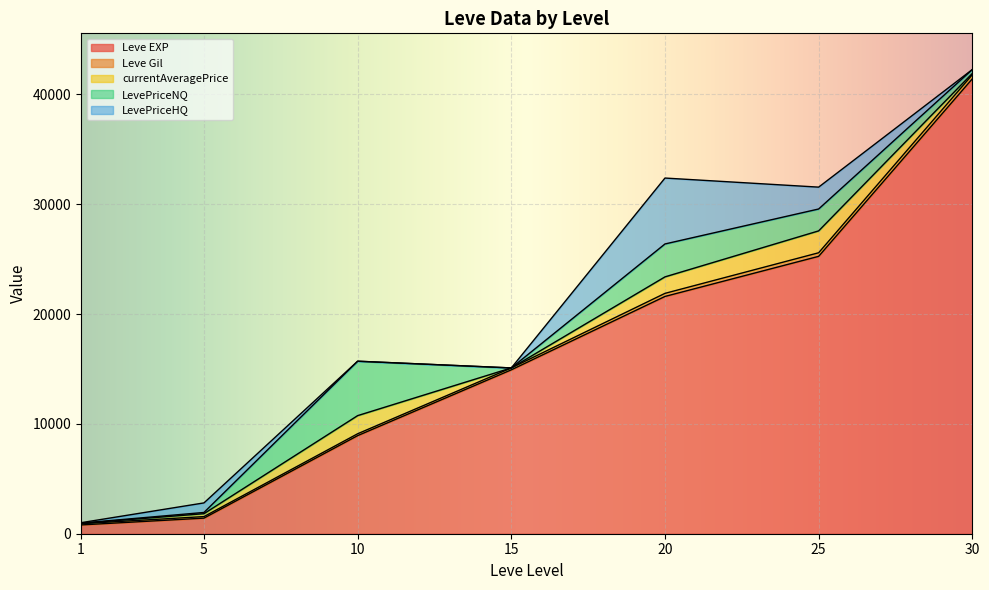

At which label does LevePriceHQ reach its peak?

20